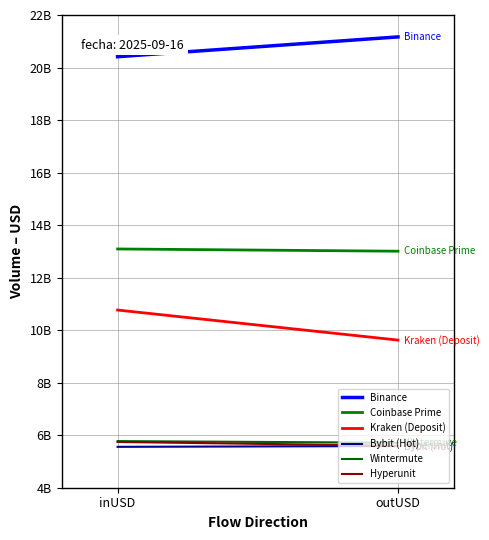

Rank the categories by Kraken (Deposit) value from lowest to highest.

outUSD, inUSD